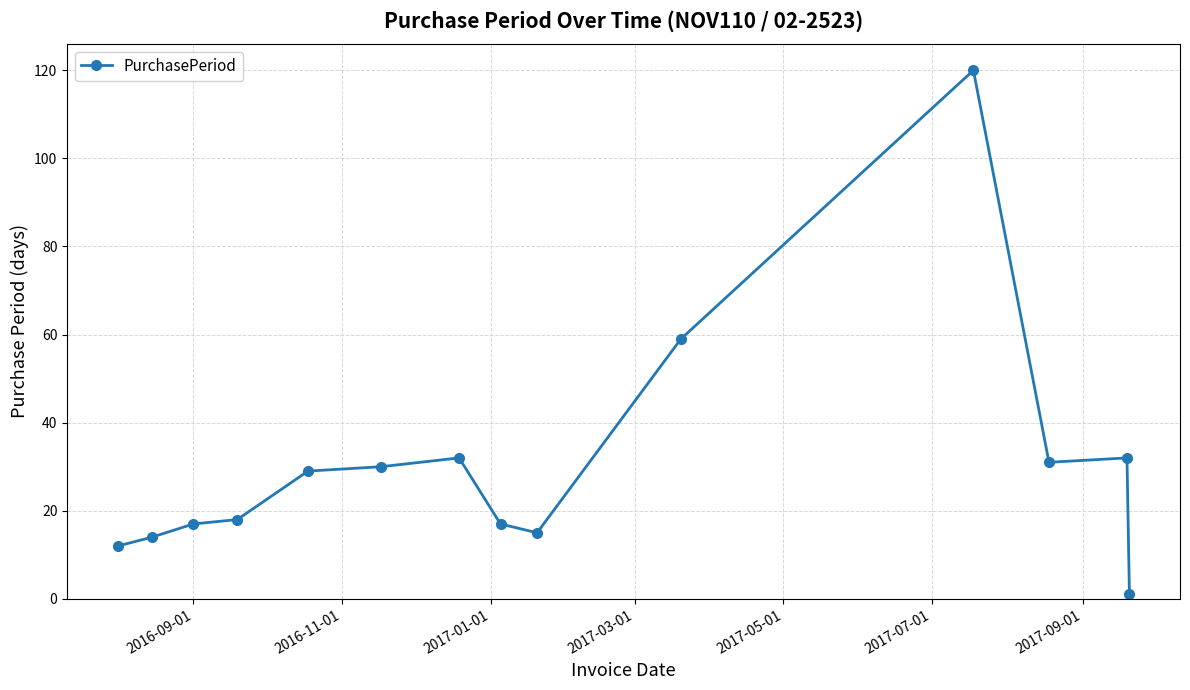

What is the difference between the maximum and minimum values?

119